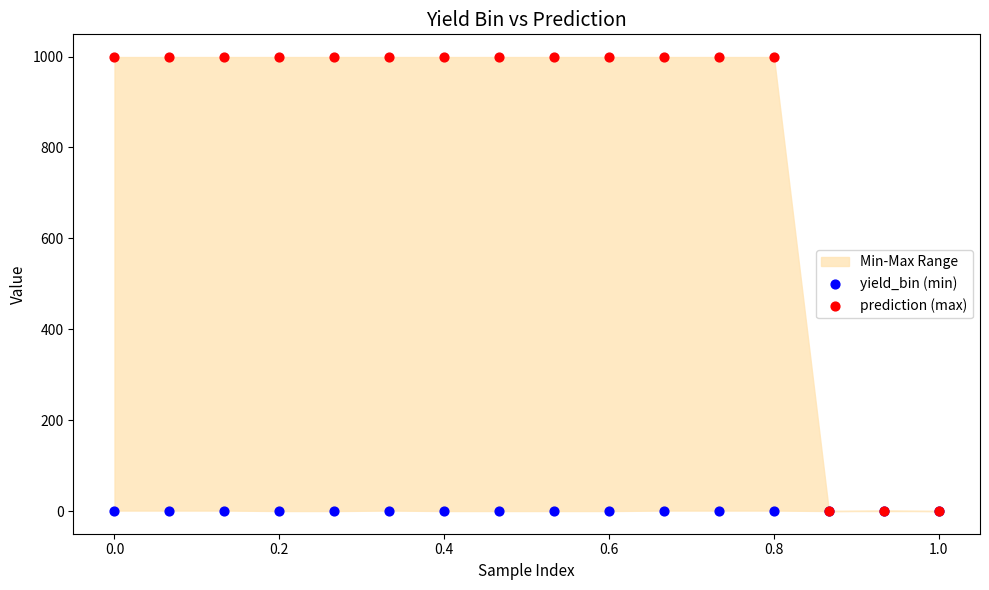

Which series reaches the maximum Y coordinate?

prediction (max)